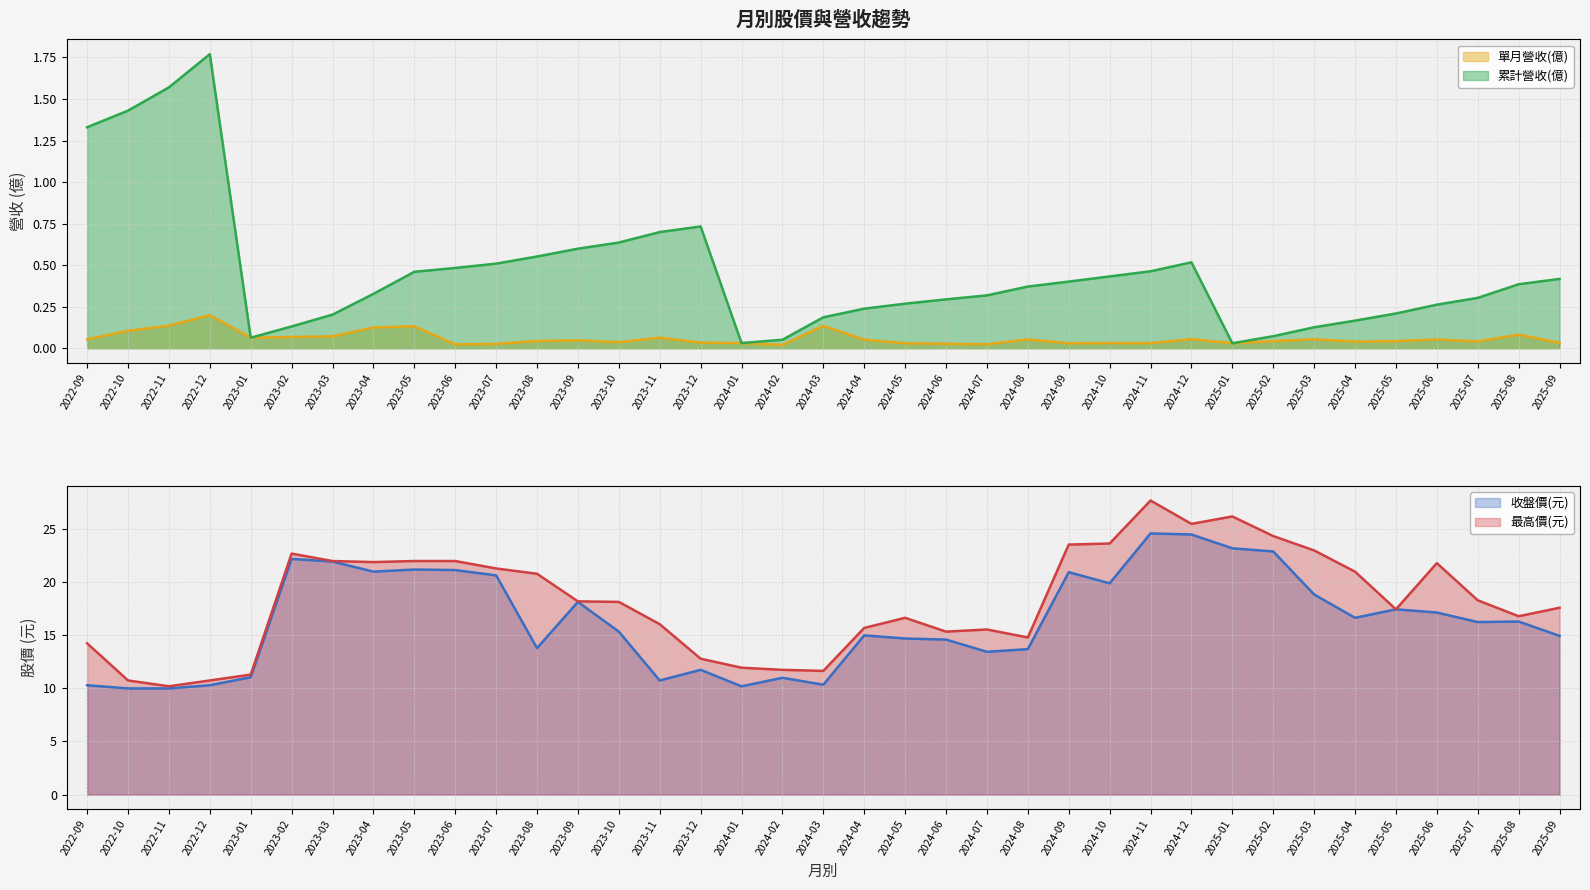

What is the label of the 11th point from the right?

2024-11